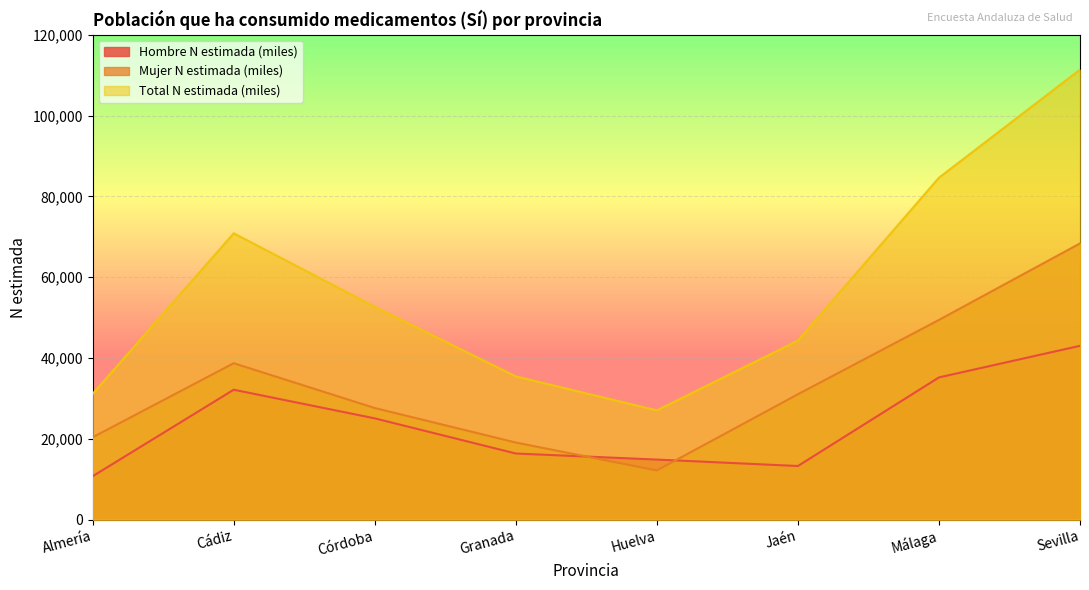

Rank the series by their average value, from lowest to highest.

Hombre N estimada (miles), Mujer N estimada (miles), Total N estimada (miles)